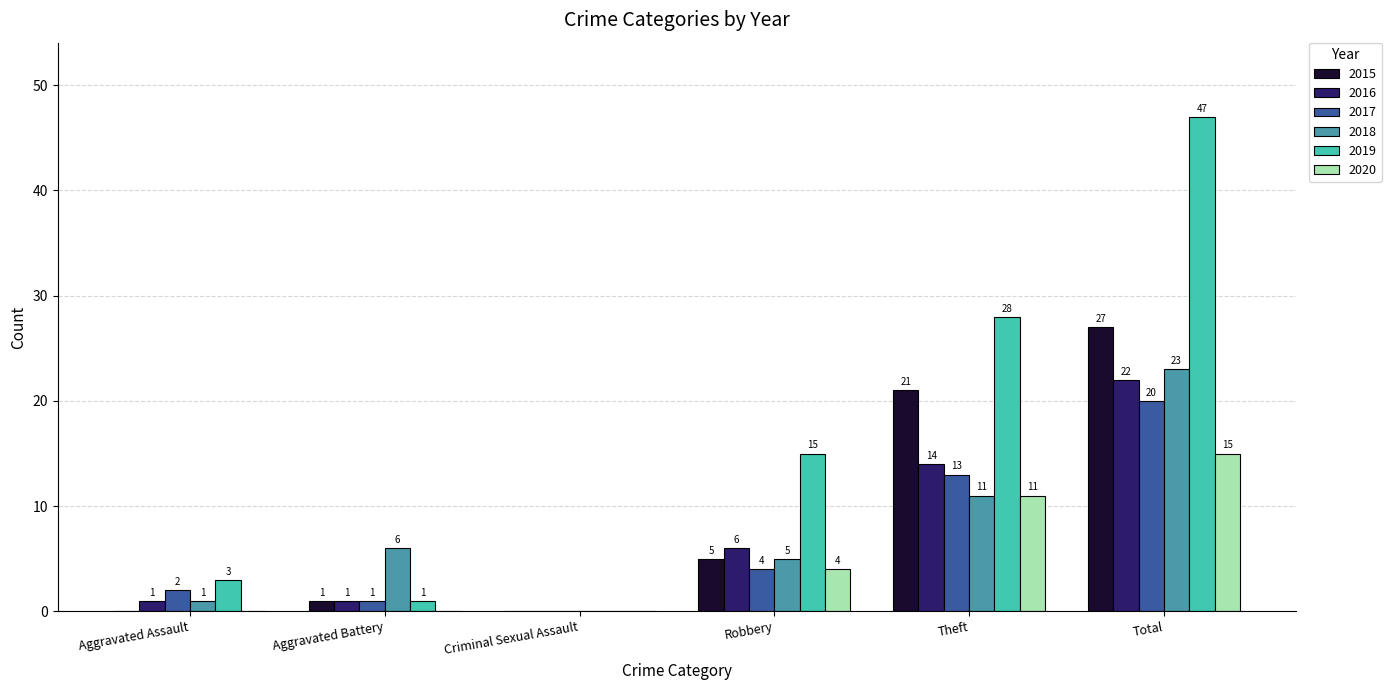

What is the average value of the 2015 series?

9